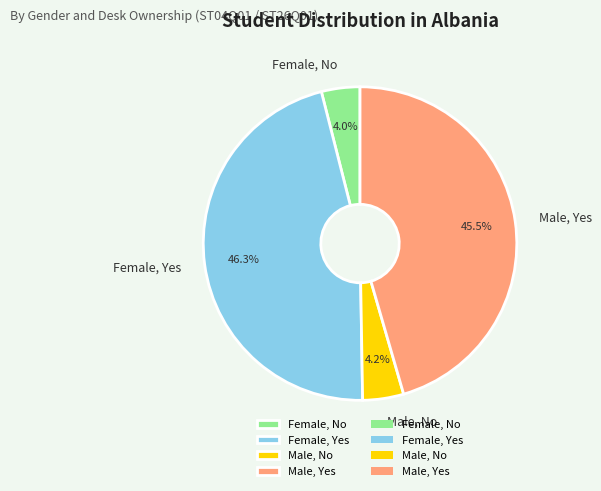

To the nearest percent, what portion does Female, No represent?

4%